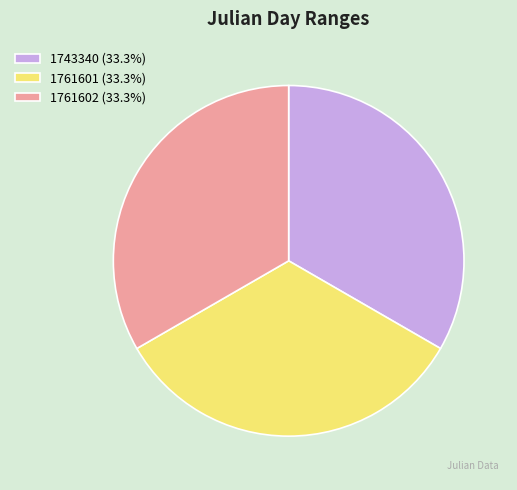

Is there any slice that represents more than half of the pie?

No